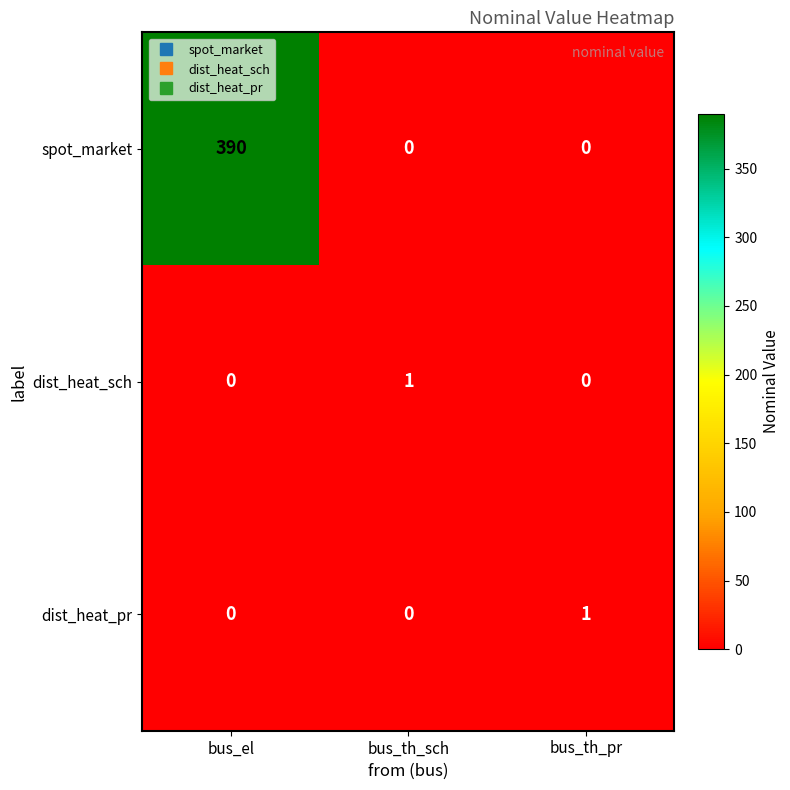

The dist_heat_pr series shows 0 at bus_el. True or false?

True